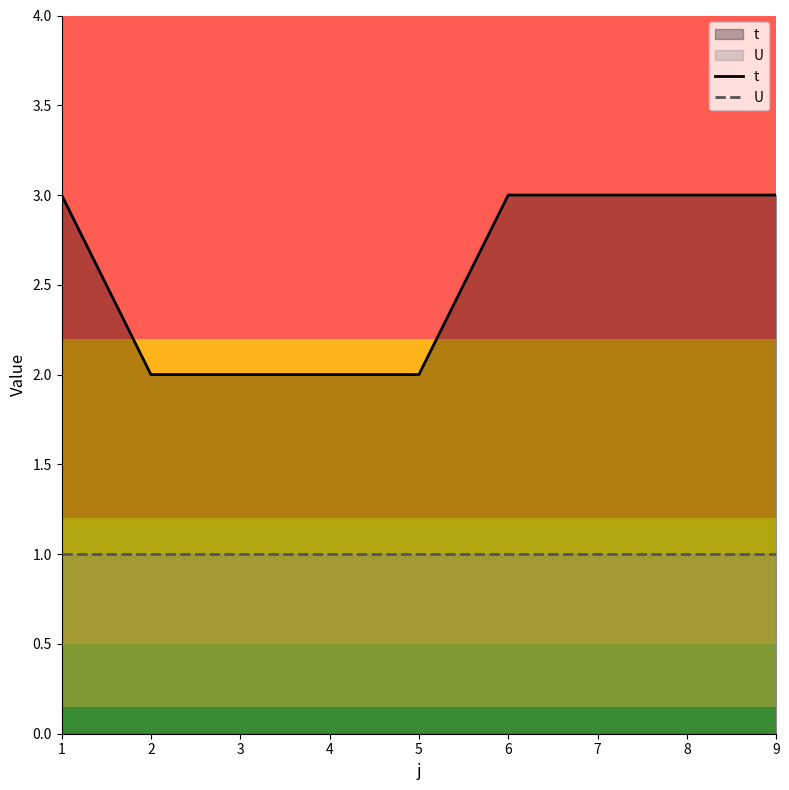

Reading left to right, what are all the values shown in this chart?

t: 1=3	2=2	3=2	4=2	5=2	6=3	7=3	8=3	9=3
U: 1=1	2=1	3=1	4=1	5=1	6=1	7=1	8=1	9=1